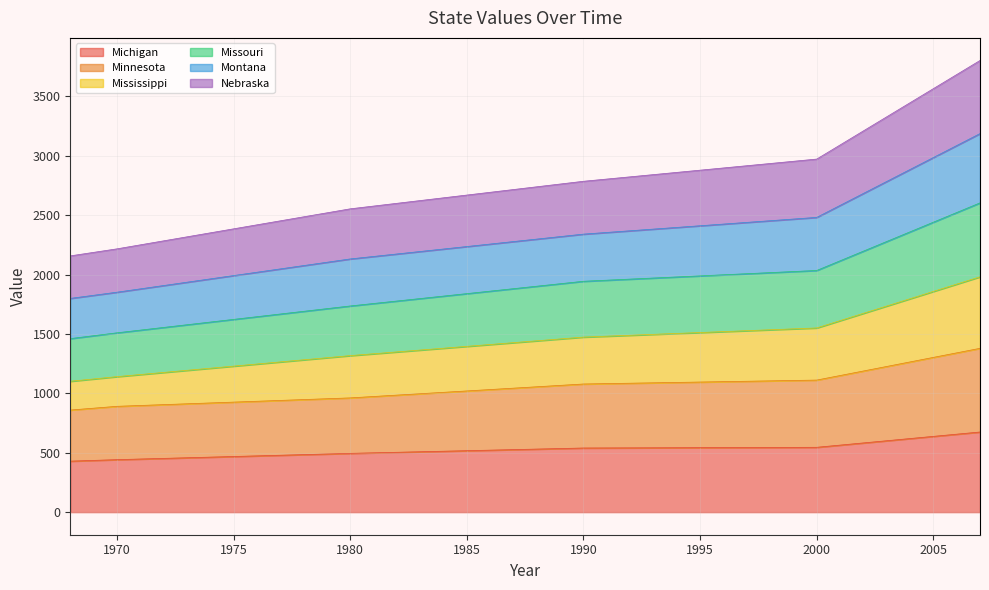

True or false: Michigan has a value of 915.9 at 1985.

False